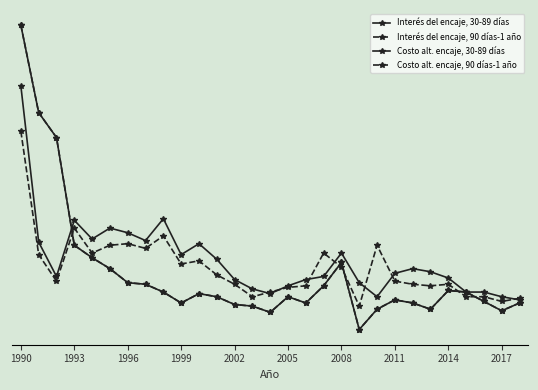

Does the chart have visible grid lines?

Yes